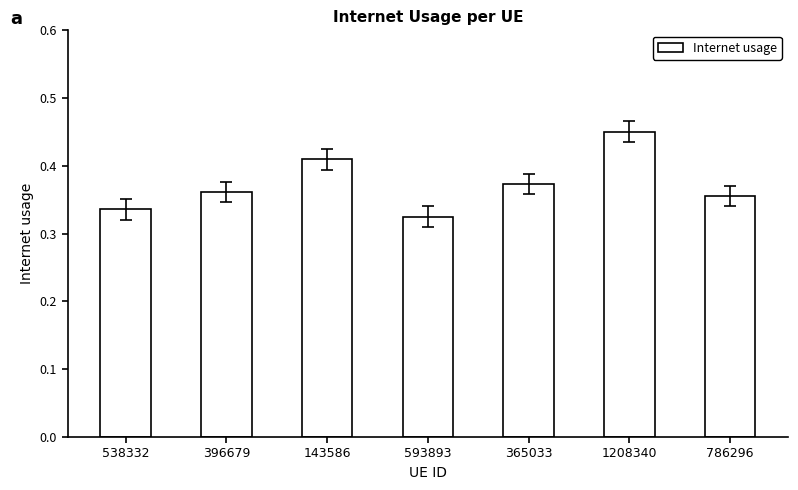

List the labels in order of value, largest first.

1208340, 143586, 365033, 396679, 786296, 538332, 593893